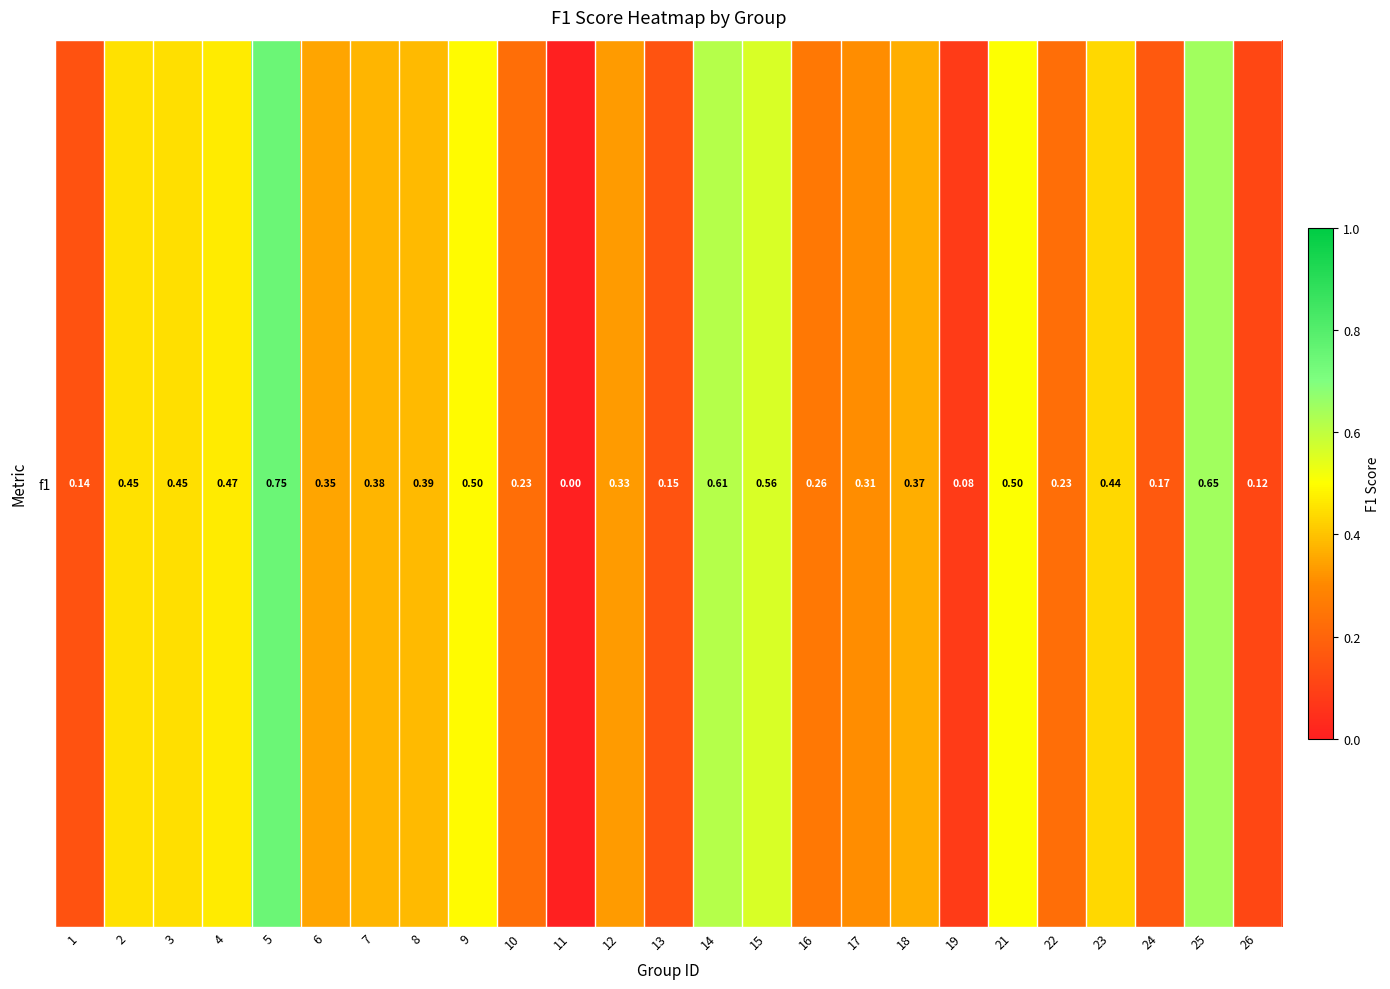

The chart shows a value of 1.0 at 14. True or false?

False